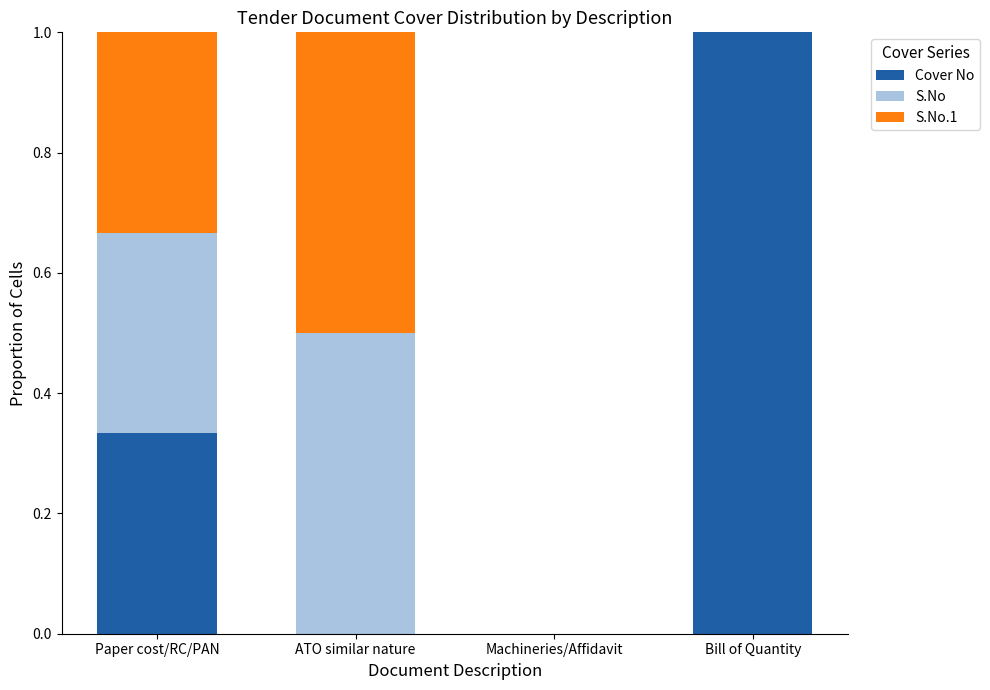

What is the total value across all series at Paper cost/RC/PAN?

1.0